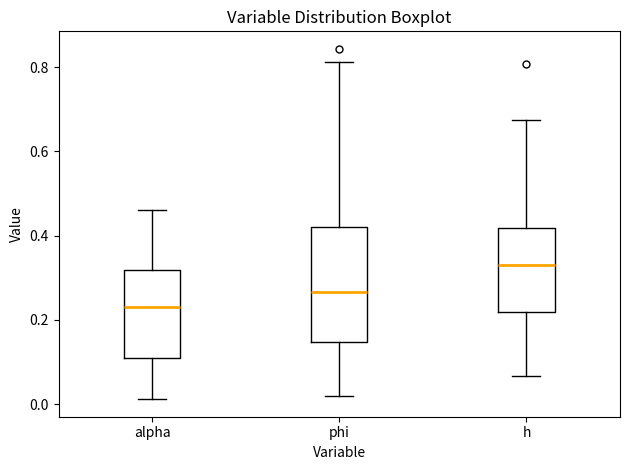

Reading left to right, transcribe this box plot: for each box, give where its median line is, the range the box spans, and where its two whiskers end, as read against the y-axis. The values are not printed on the chart, so give them approximately, as read against the axis.

alpha: median 0.22, box 0.12 to 0.32, whiskers 0.02 to 0.46
phi: median 0.26, box 0.14 to 0.42, whiskers 0.02 to 0.82
h: median 0.34, box 0.22 to 0.42, whiskers 0.06 to 0.68